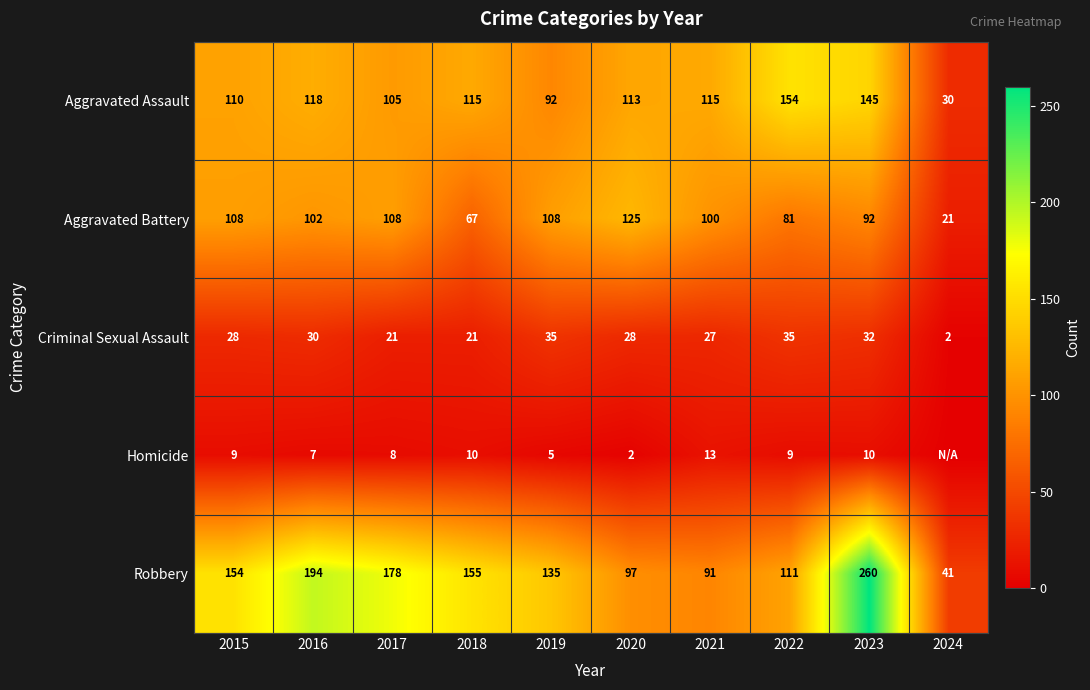

Which label corresponds to the smallest value in the chart?

2024